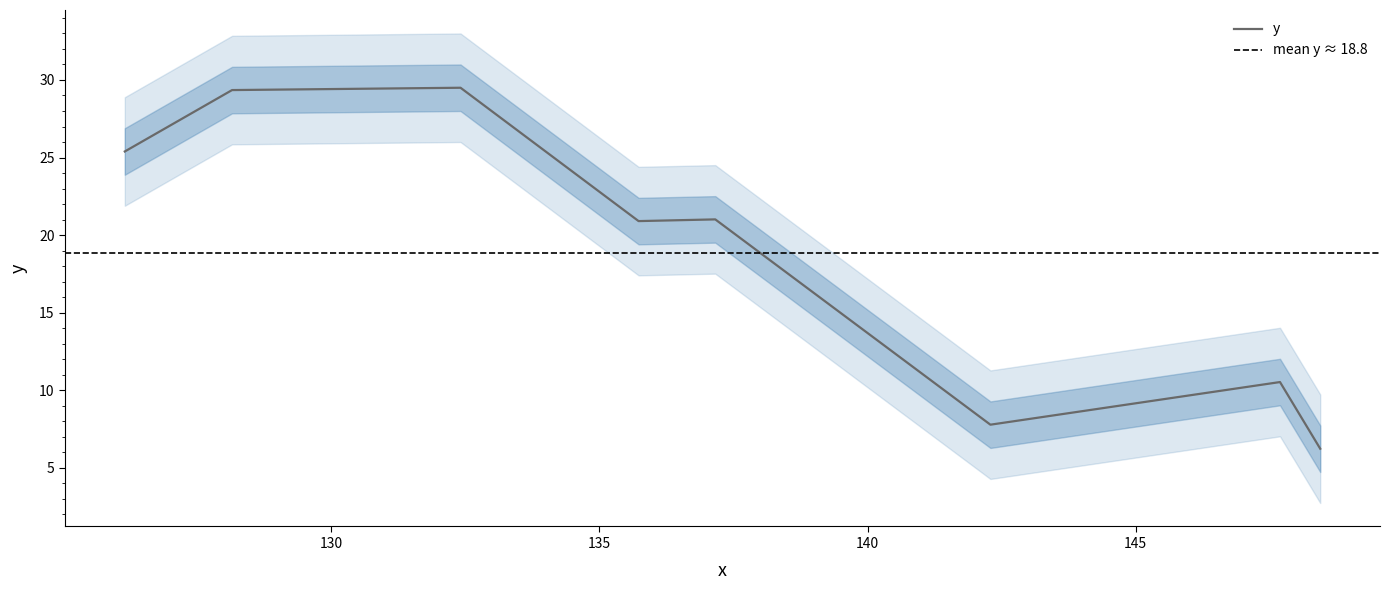

What is the sum of the values at 135.73 and 148.44?

27.1